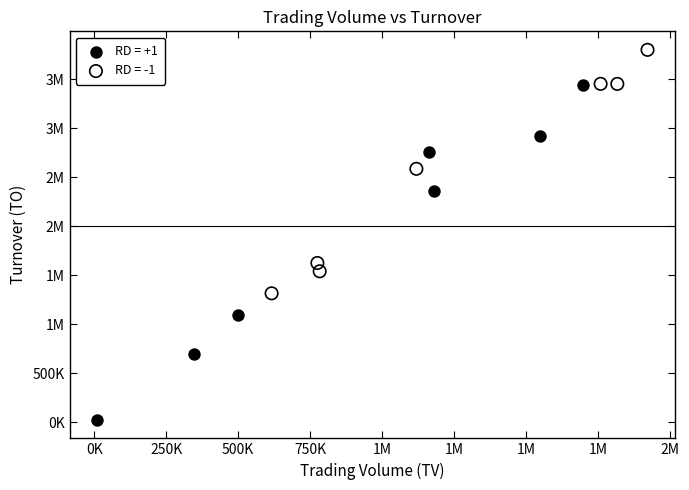

What are all the series names shown in the legend?

RD = +1, RD = -1